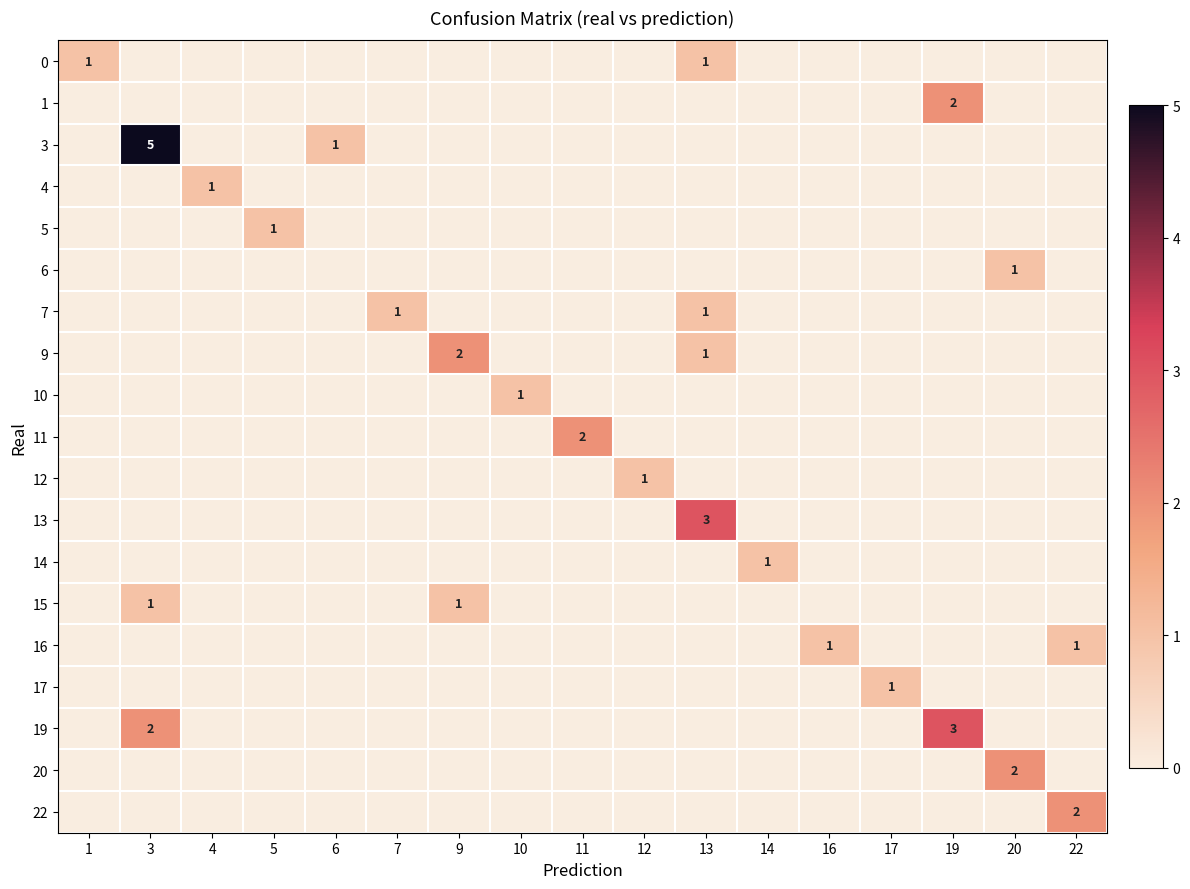

Which series has the largest total across all categories?

3